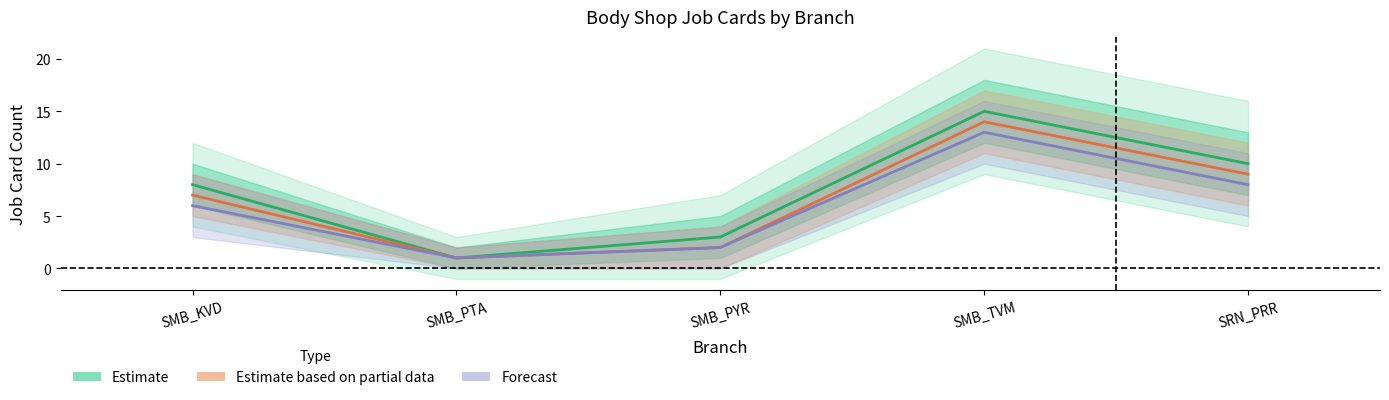

What is the average value of the Estimate series?

7